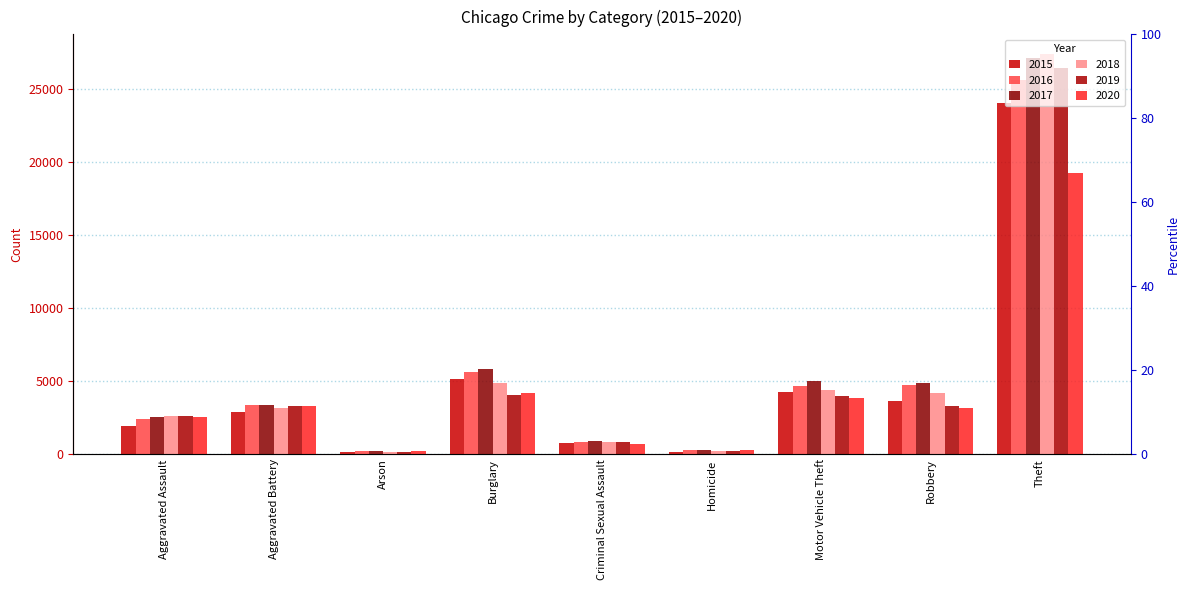

Reading right to left, extract all data points from this chart.

2015: 24067	3688	4296	197	794	5168	177	2925	1910
2016: 25605	4726	4650	299	842	5659	231	3395	2455
2017: 27110	4919	5039	297	904	5825	213	3359	2592
2018: 27381	4219	4381	241	878	4914	149	3187	2655
2019: 26423	3307	4023	226	855	4081	153	3325	2621
2020: 19274	3191	3872	287	685	4230	237	3305	2553